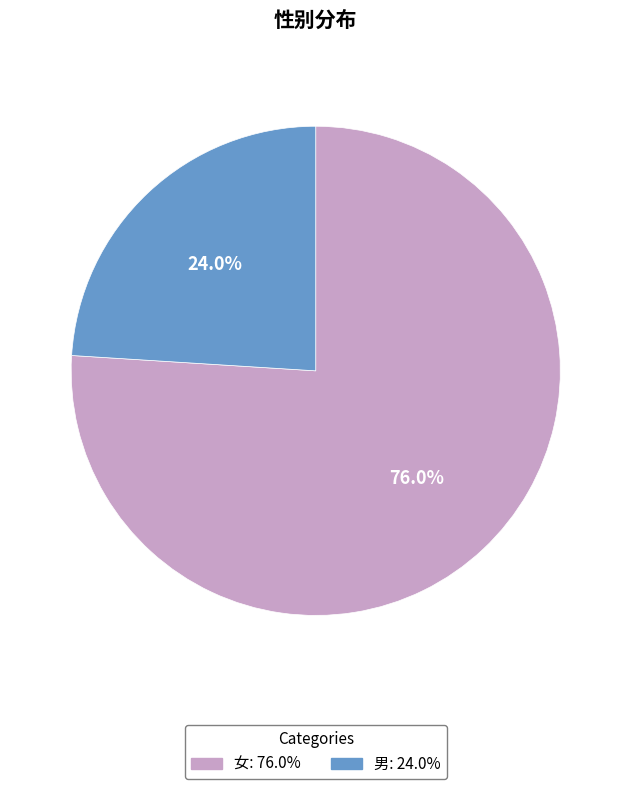

What is the ratio of the value at 男 to the value at 女?

0.3